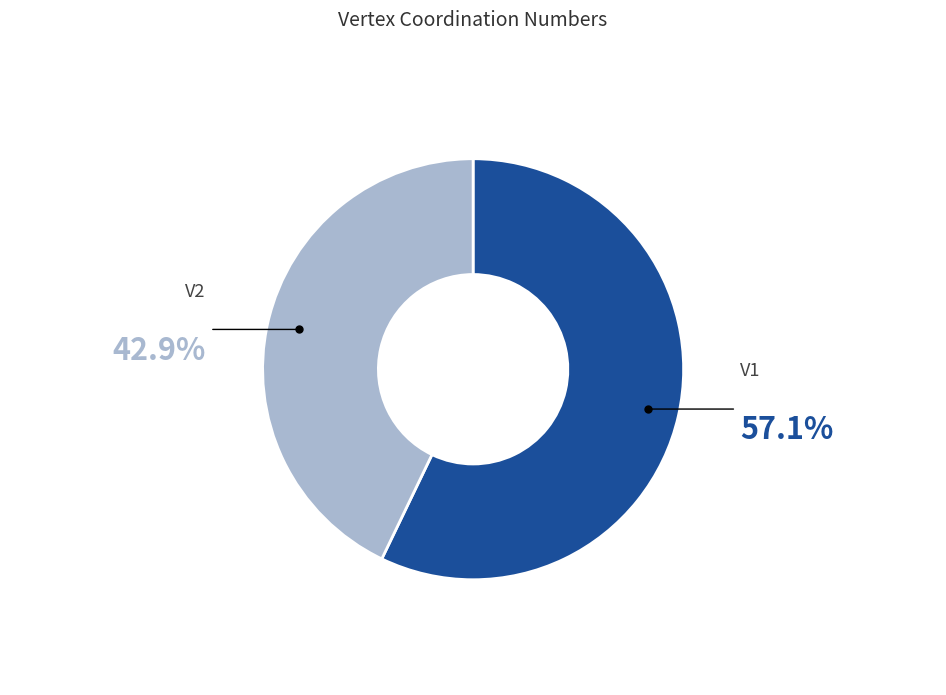

To the nearest percent, what is the average slice percentage?

50%